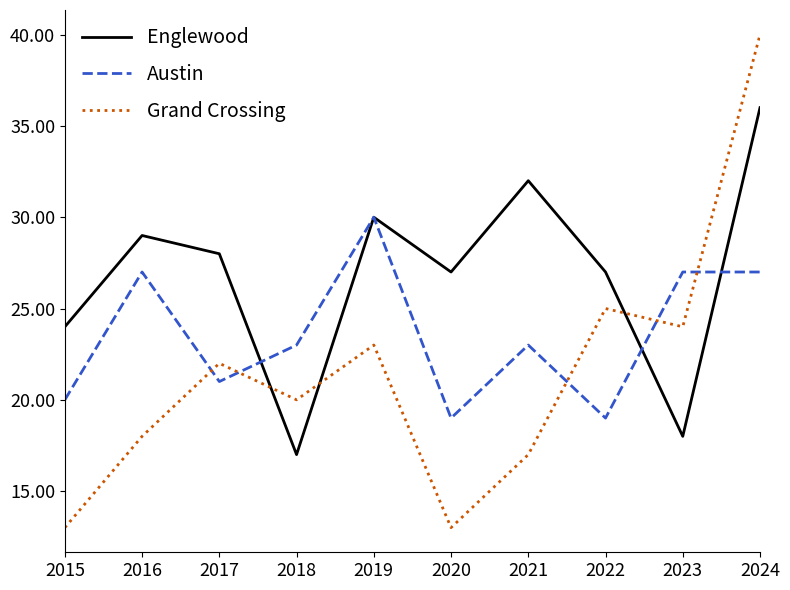

List the series in order of their overall mean, lowest first.

Grand Crossing, Austin, Englewood